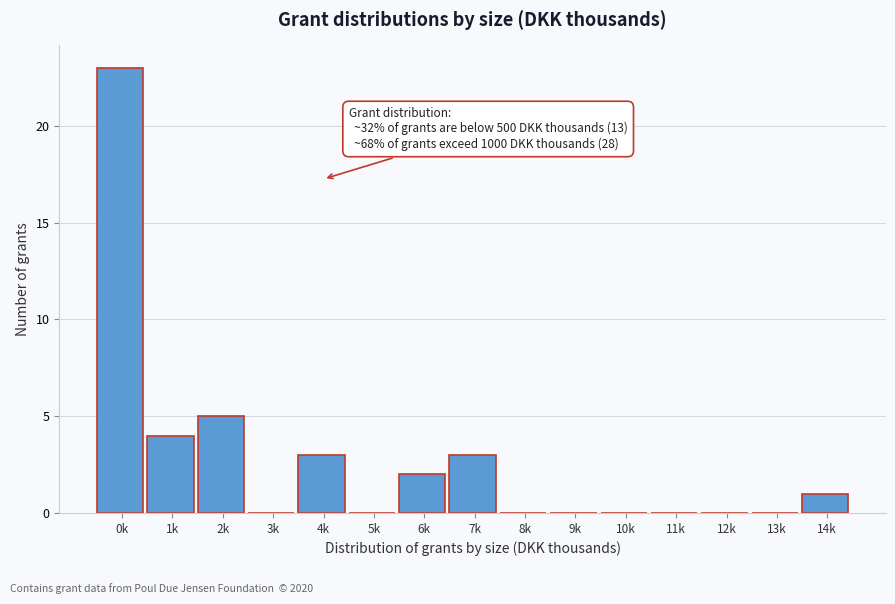

Reading right to left, extract all data points from this chart.

14k=1	13k=0	12k=0	11k=0	10k=0	9k=0	8k=0	7k=3	6k=2	5k=0	4k=3	3k=0	2k=5	1k=4	0k=23